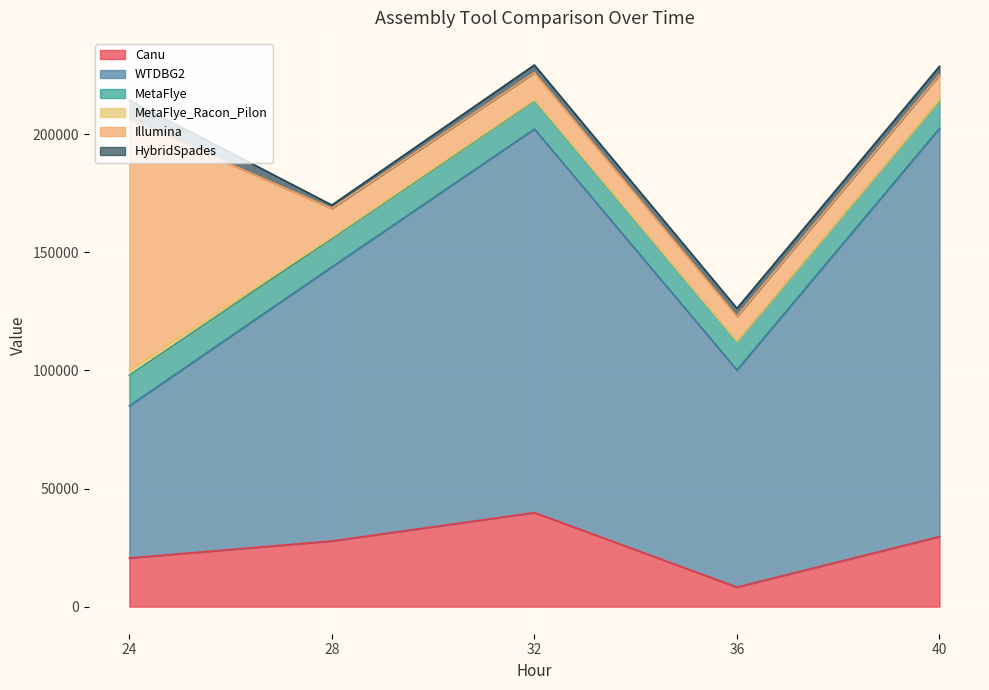

Where is the first local minimum for Illumina?

36